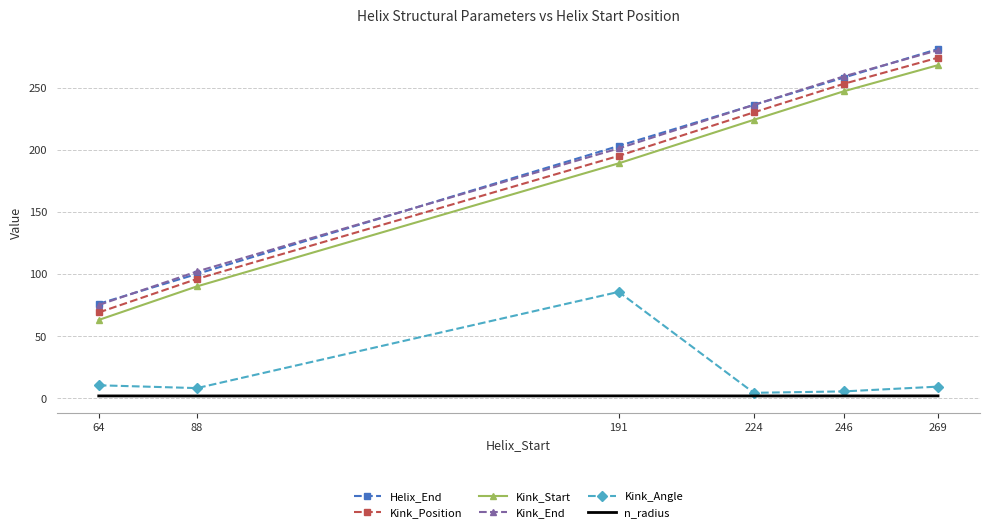

Where is Kink_End nearest to the value 177?

191